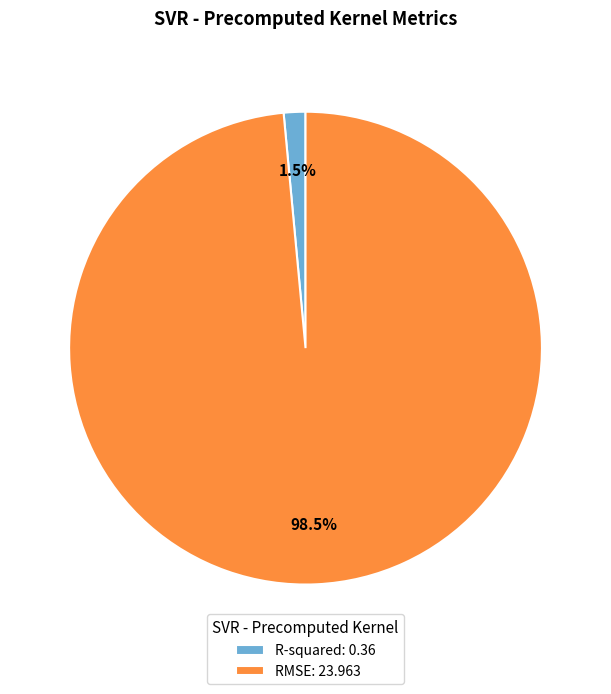

To the nearest percent, what is the difference between the R-squared and RMSE slice percentages?

97%